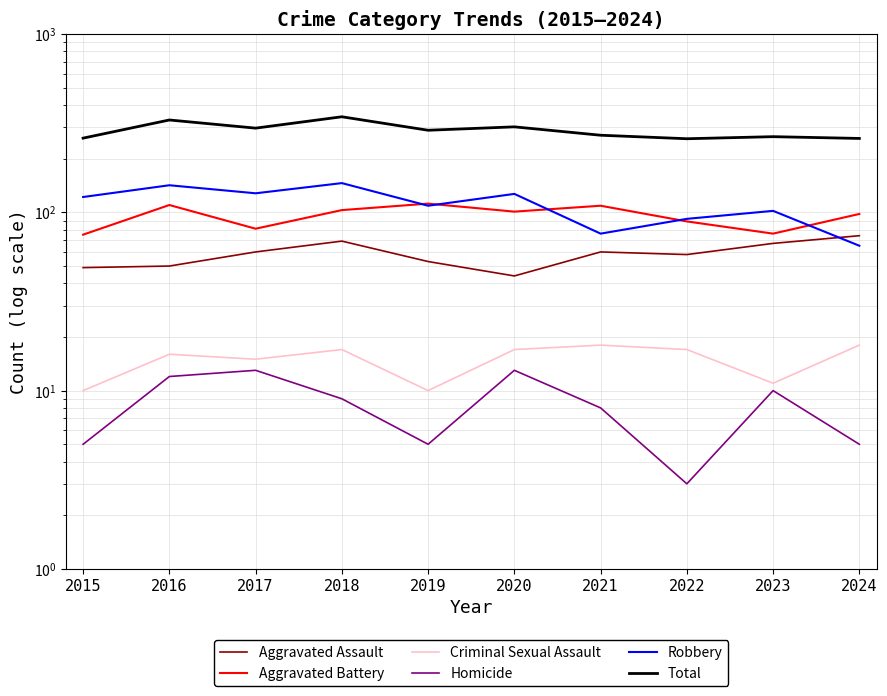

True or false: Total and Homicide cross at least once.

False